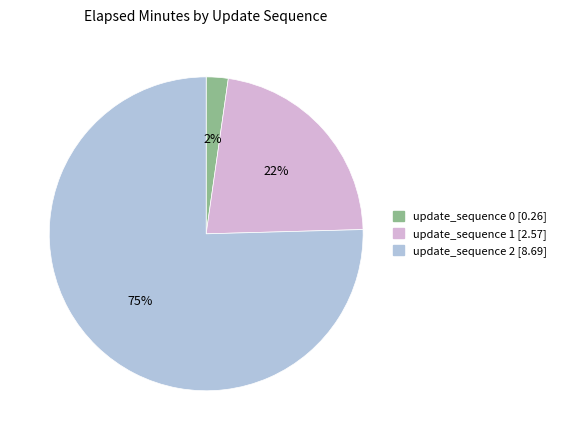

The update_sequence 1 slice represents 13% of the pie. True or false?

False